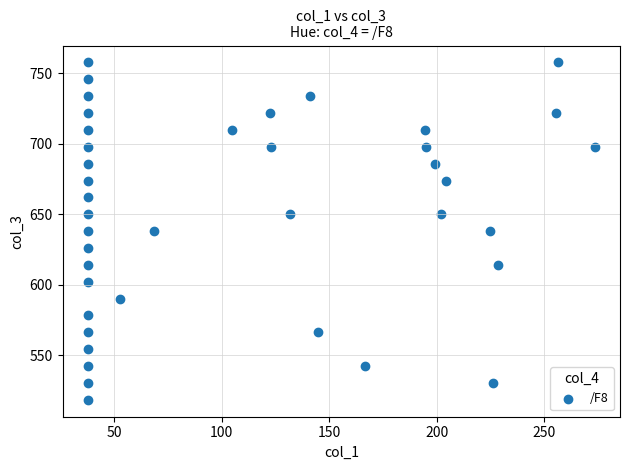

What is the range of X values (max minus min)?

236.0